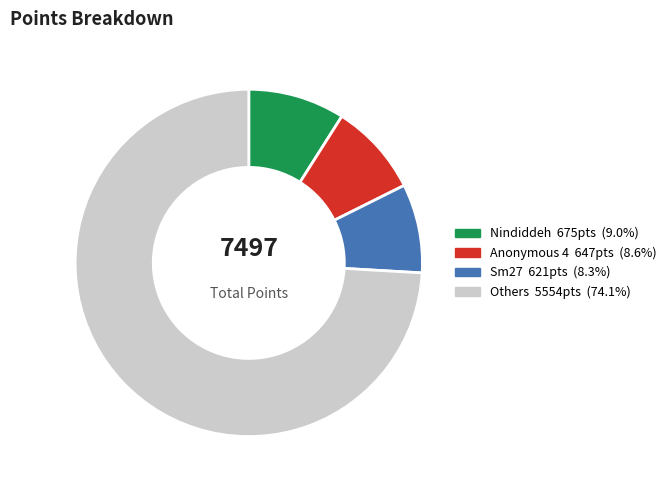

Is there a majority slice in this chart?

Yes